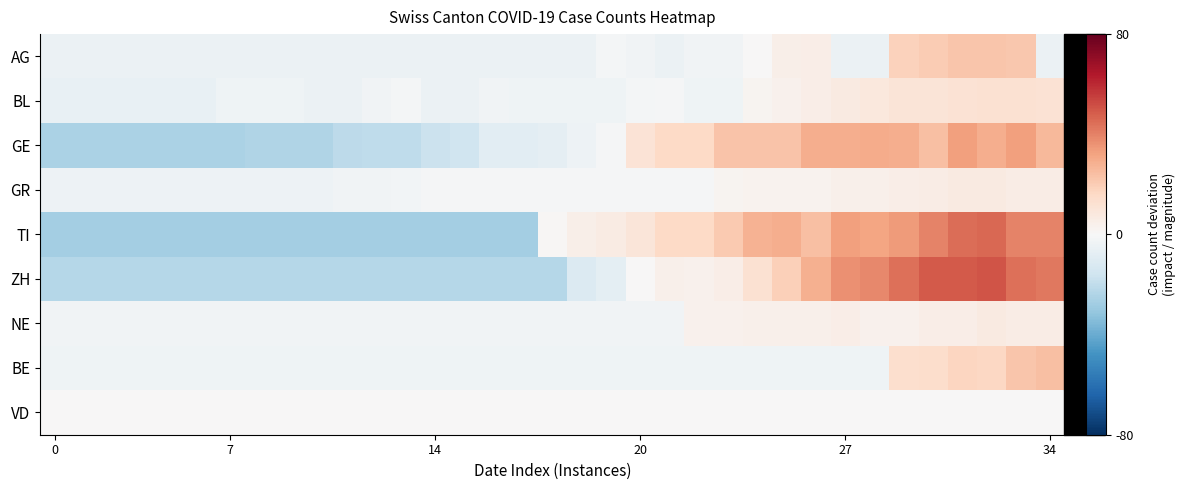

How many categories are shown in the chart?

35